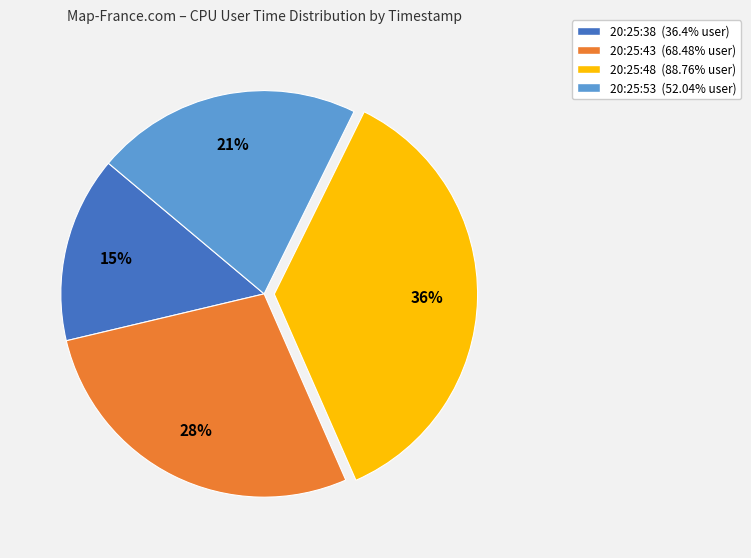

How many segments does this pie chart have?

4